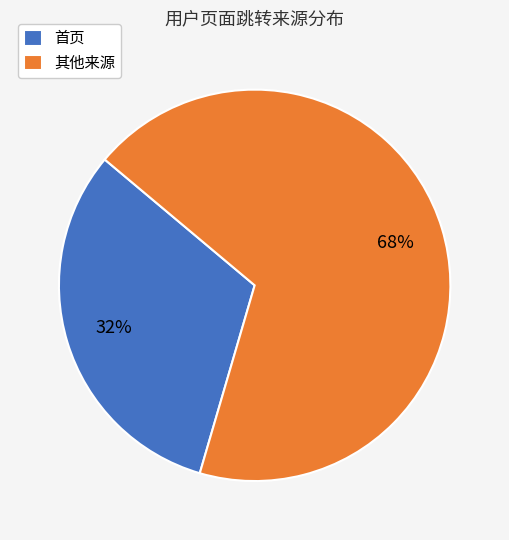

How many segments does this pie chart have?

2